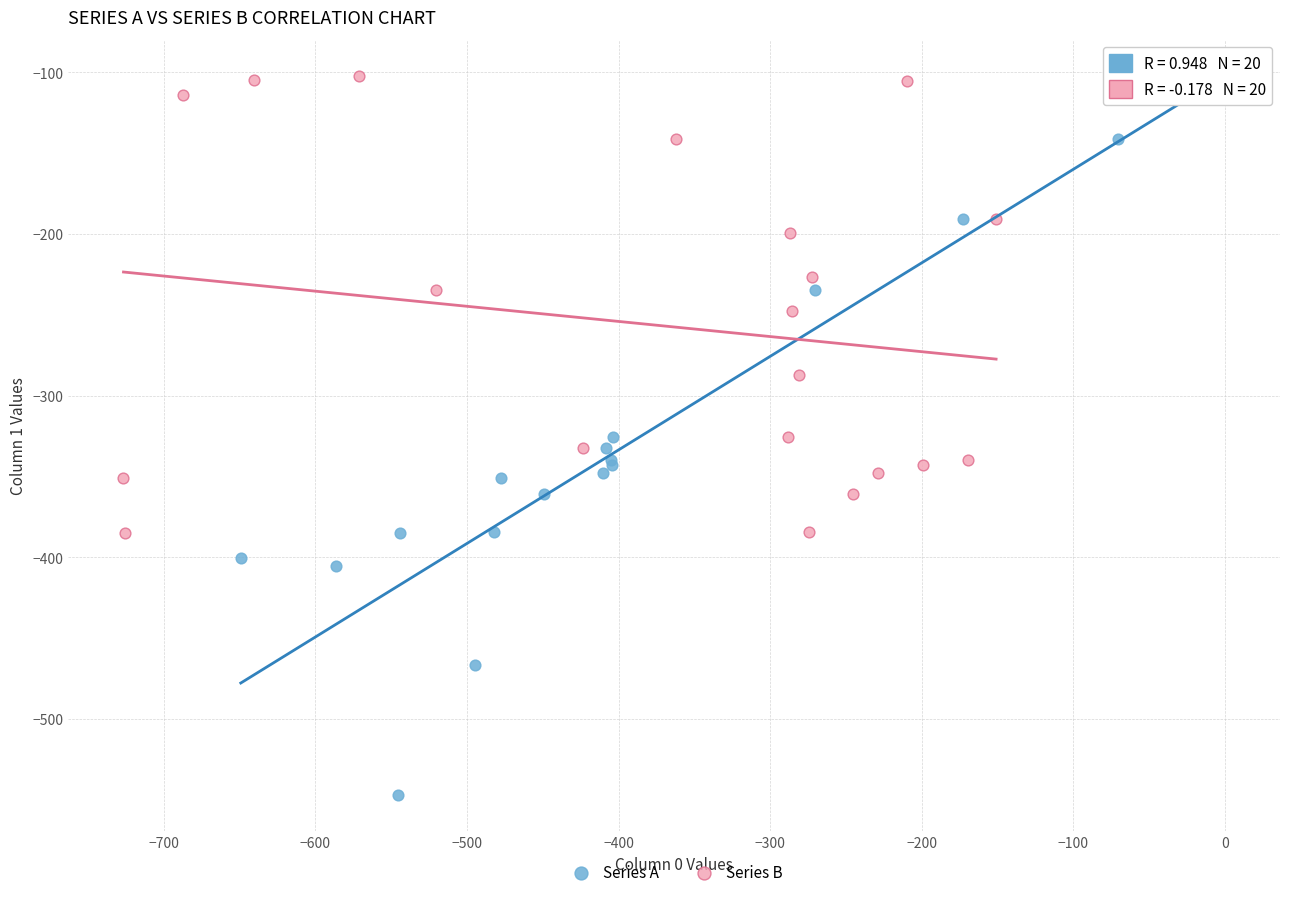

Which series contains the lowest Y value?

Series A